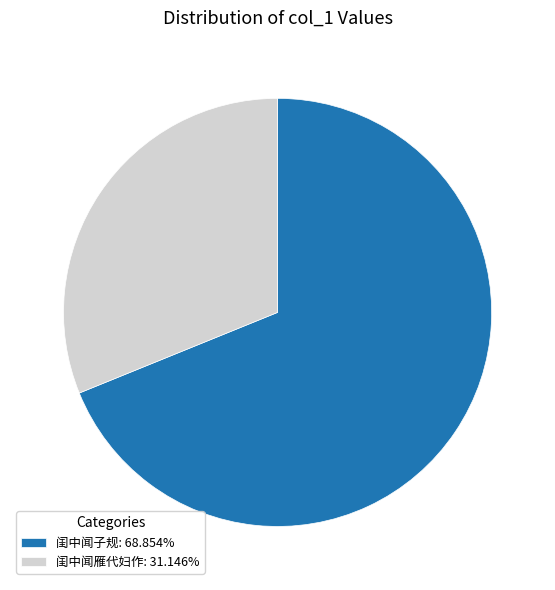

Is the sum of 闺中闻子规: 68.854% and 闺中闻雁代妇作: 31.146% greater than half?

Yes